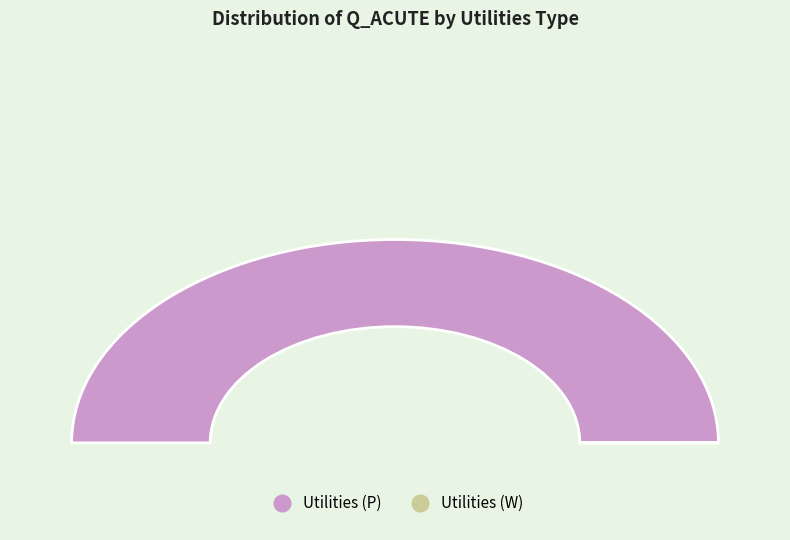

Which category has the biggest portion of the pie?

P